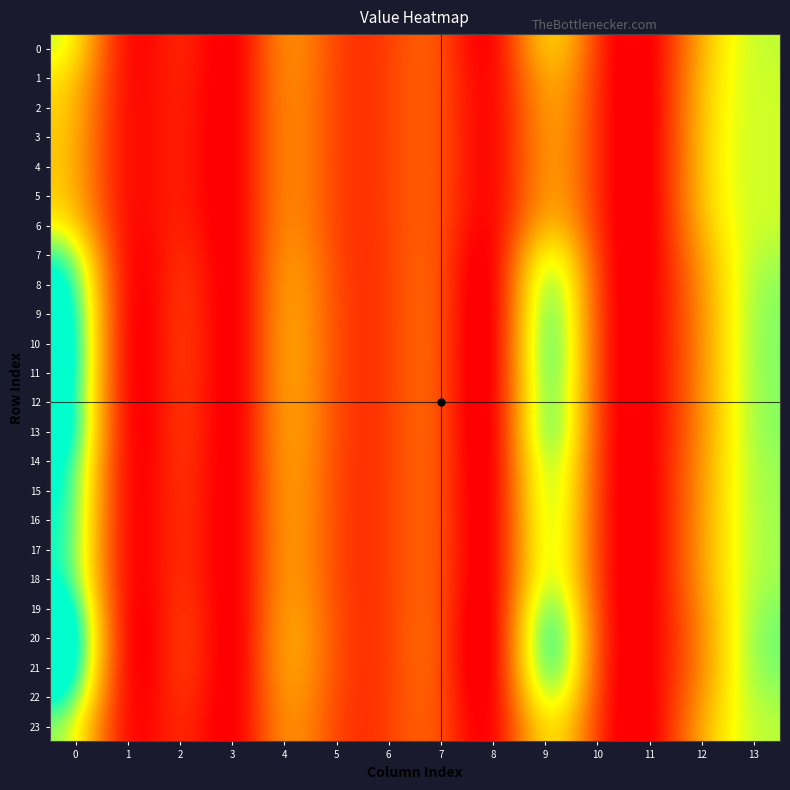

Between 9 and 12, which series saw the biggest shift?

20